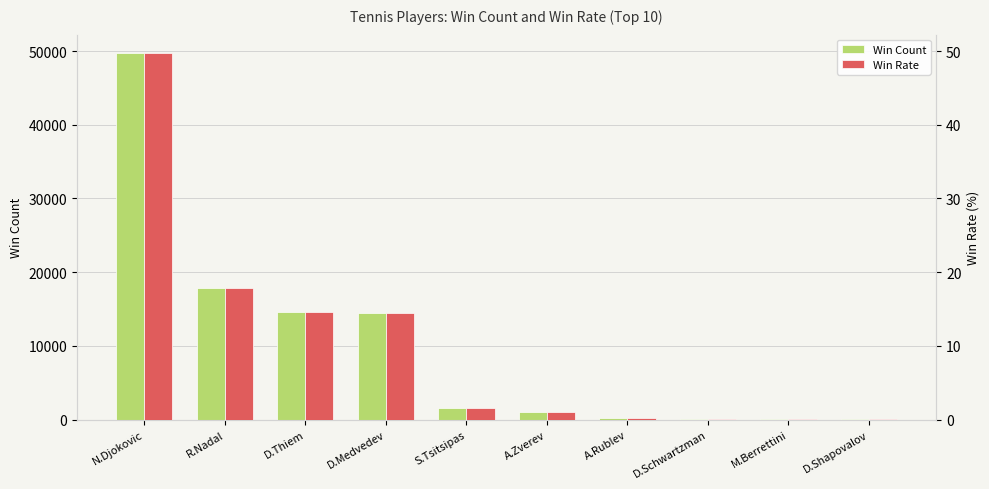

What is the maximum value shown in the chart?

49744.0